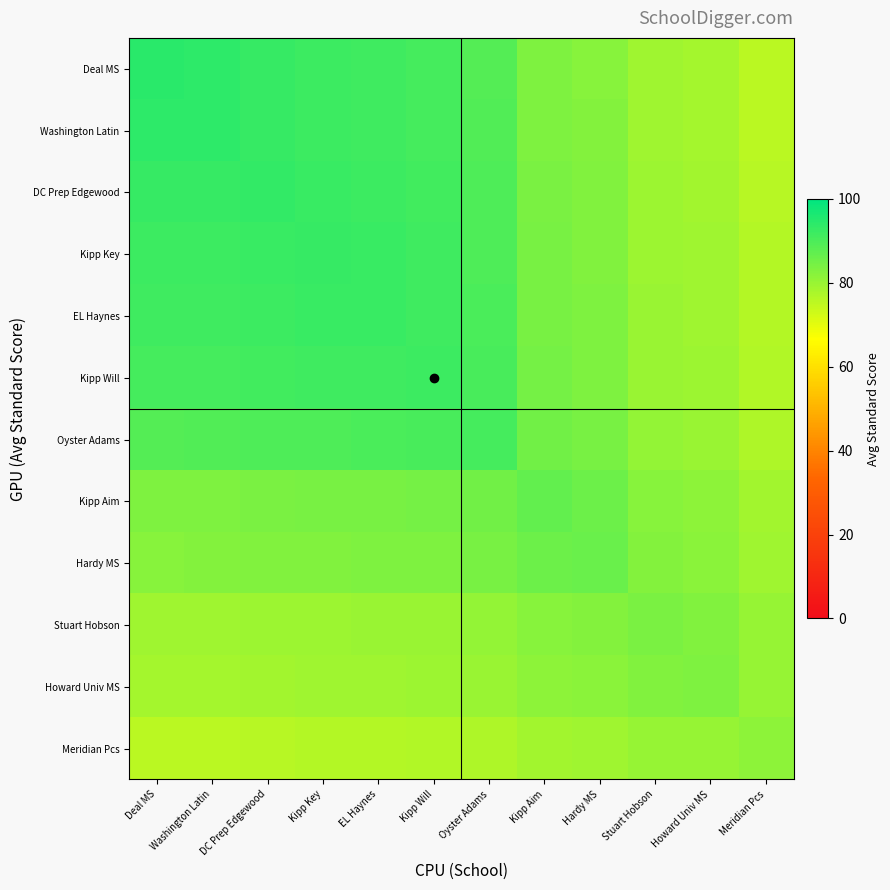

What is the total value across all series at Stuart Hobson?

969.4